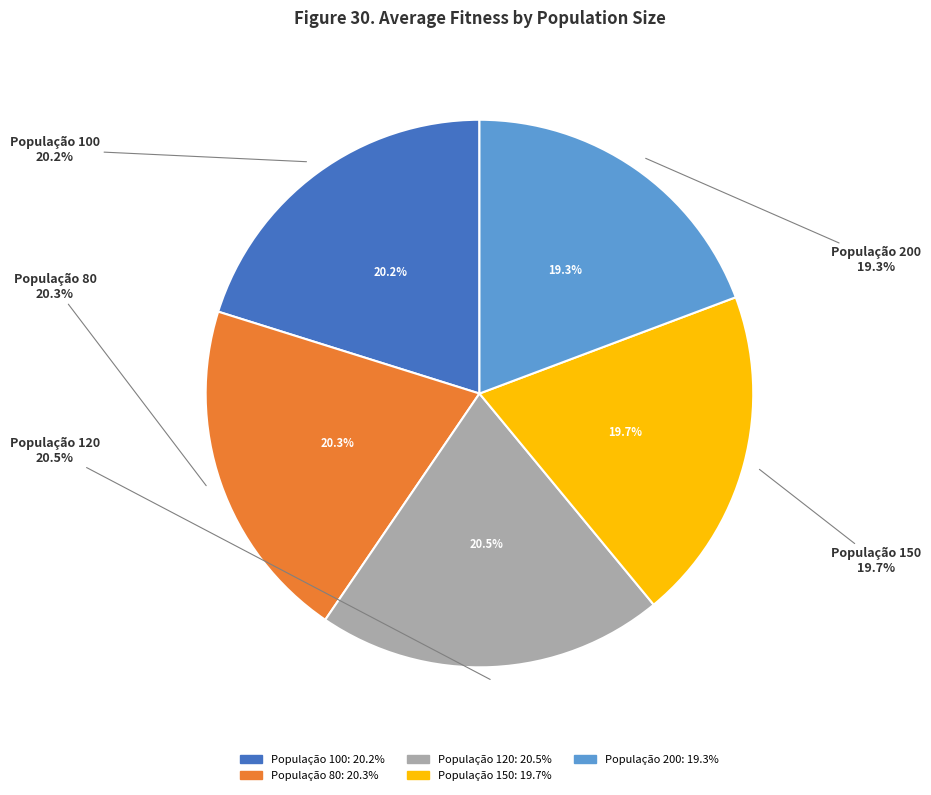

Which slice is the smallest?

População 200